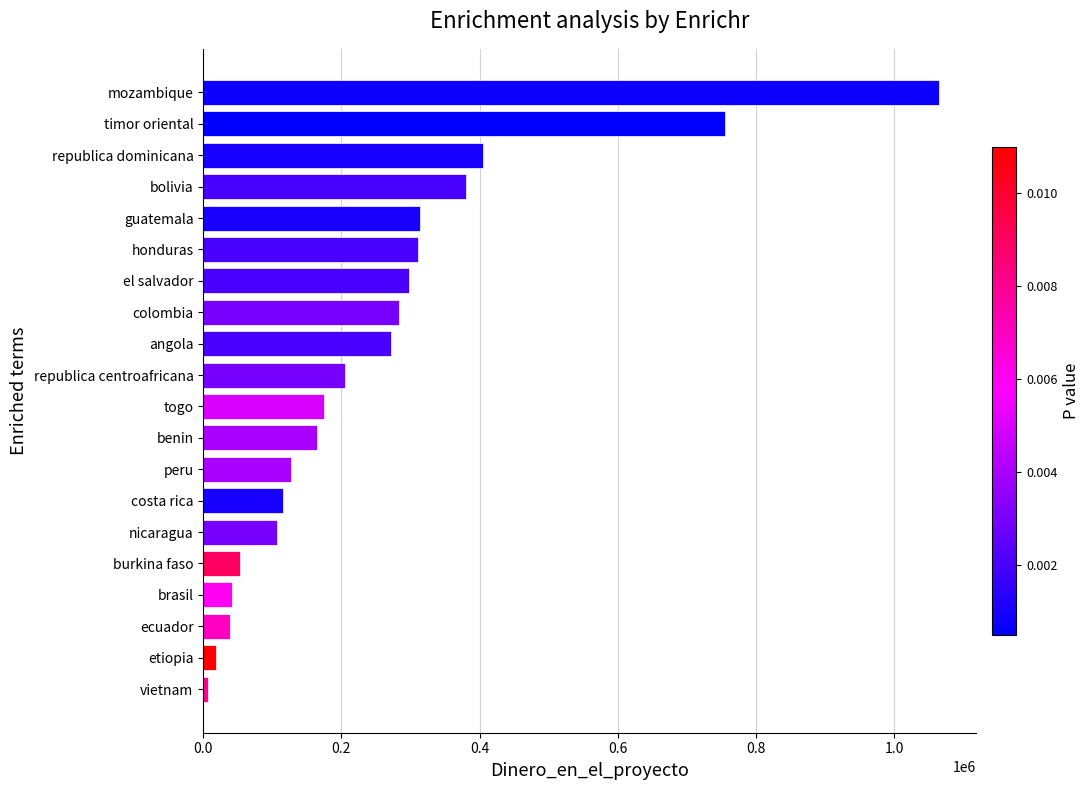

Between costa rica and togo, which is larger?

togo